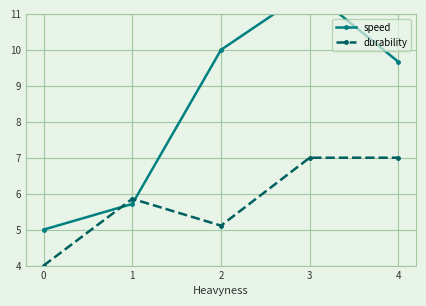

How many lines are shown in the chart?

2